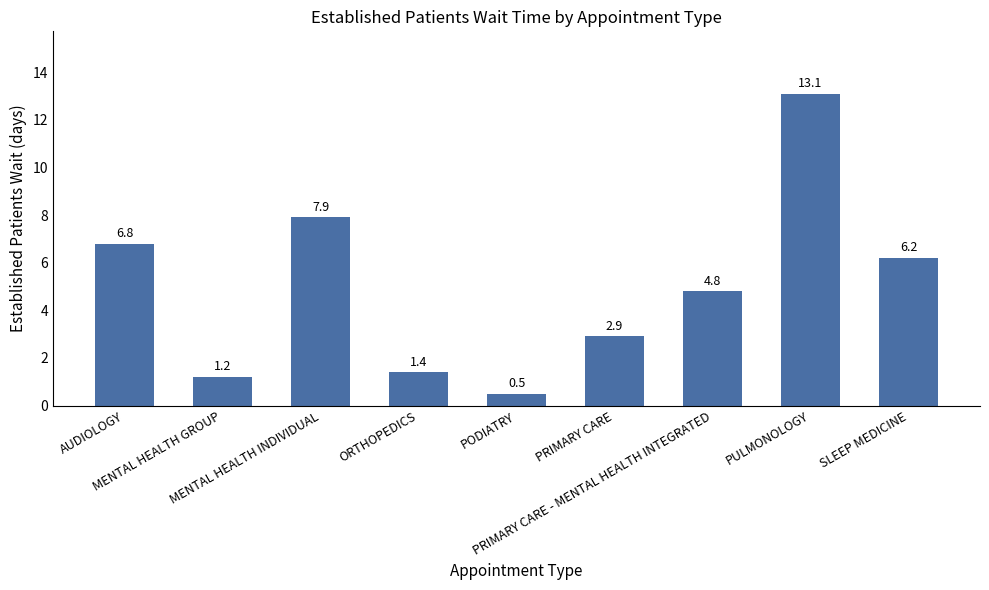

How many values exceed 4?

5